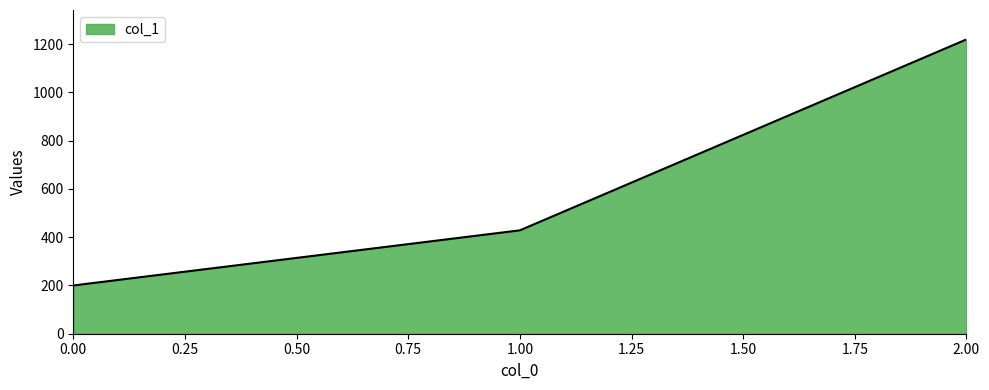

Read the value at 0.00.

200.0